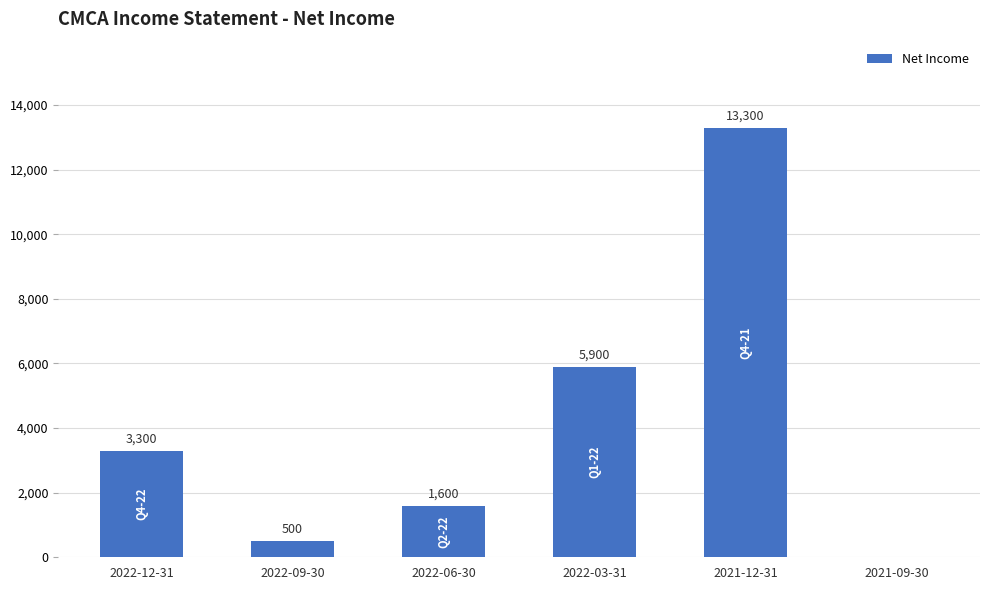

What is the sum of all values?

24600